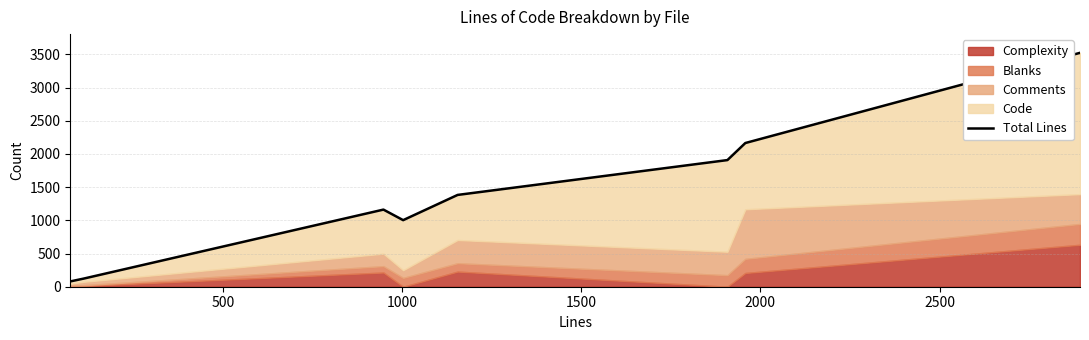

How many data points are above 1383?

3